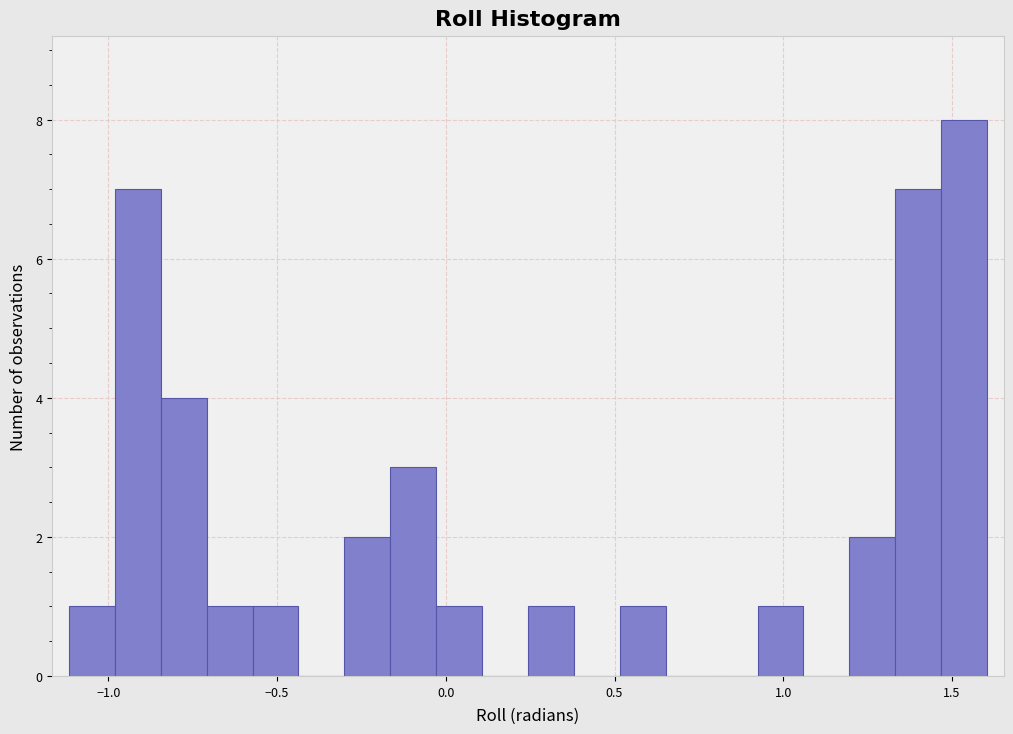

Read against the x-axis, roughly where is the centre of the tallest bar?

1.55